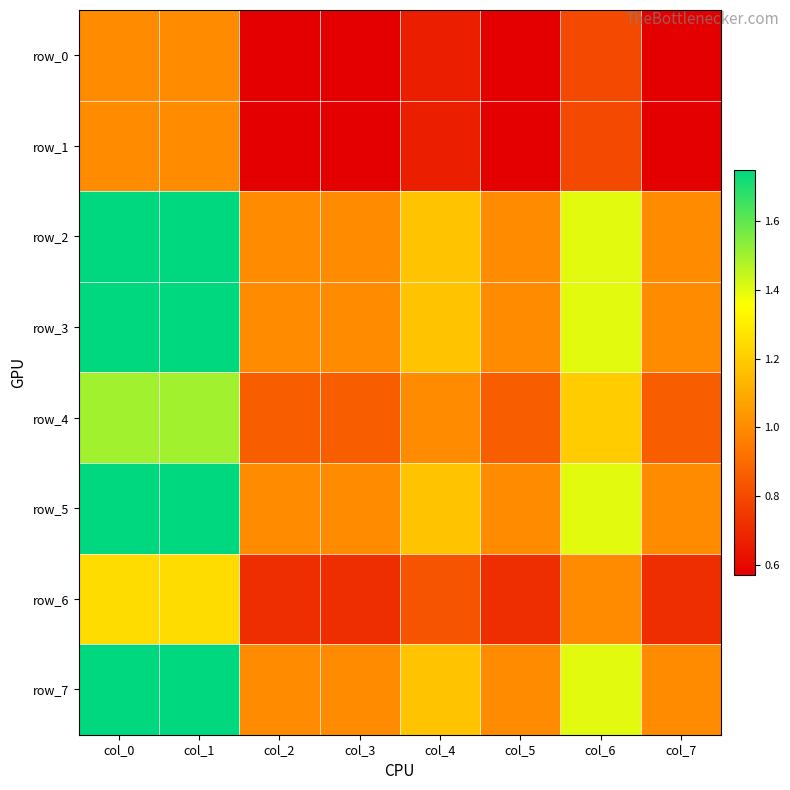

Which series has the widest spread of values?

row_2